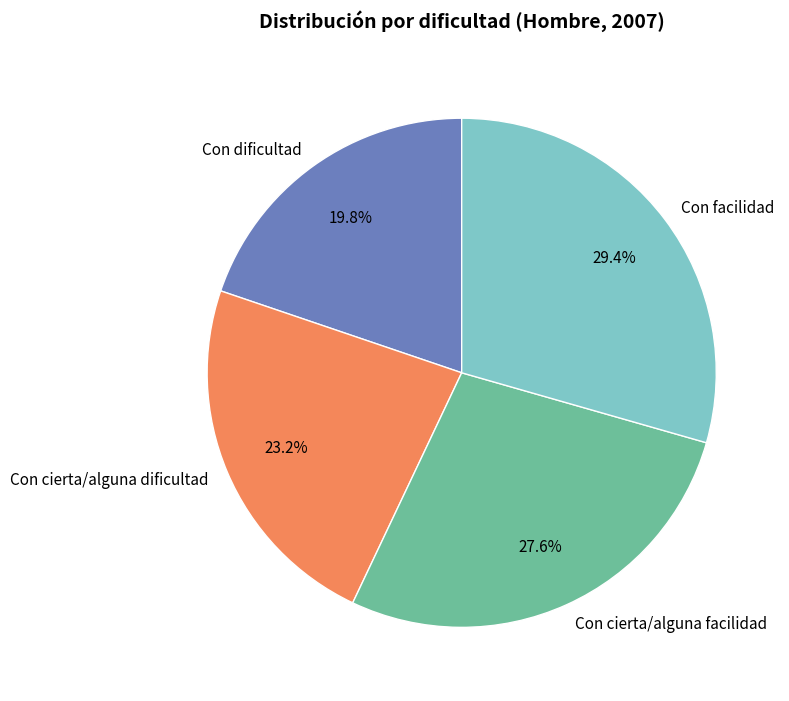

Does Con dificultad represent more than half of the total?

No